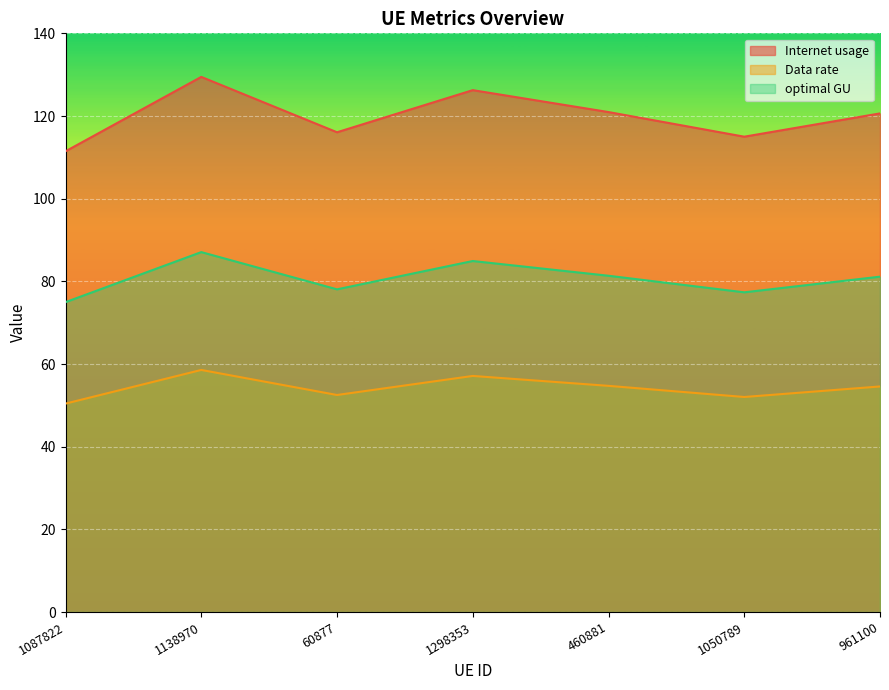

True or false: Internet usage and Data rate intersect in this chart.

False